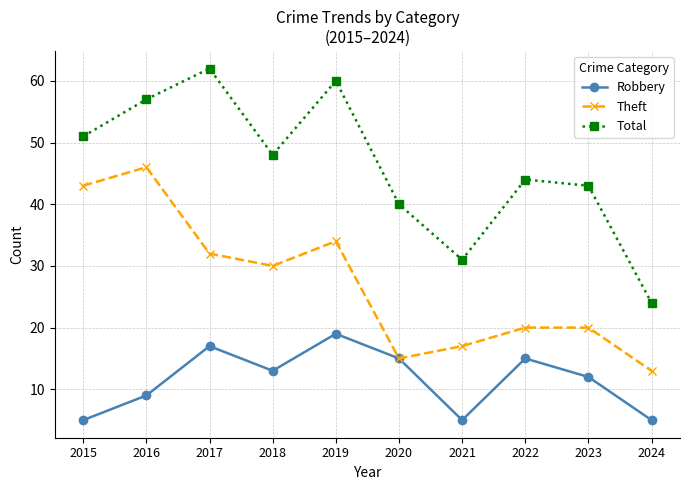

What is the value of the Total point at the 10th from the left?

24